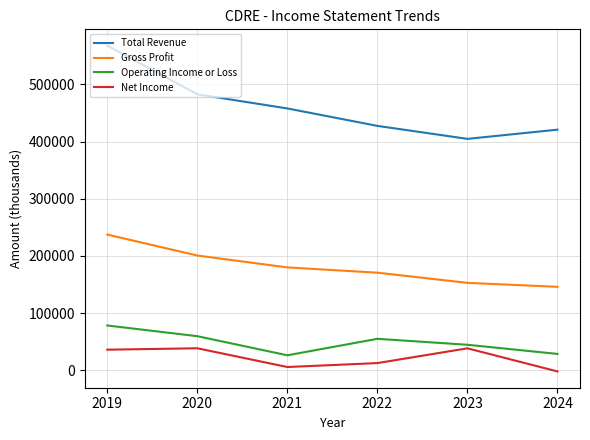

List the labels in order of Total Revenue value, smallest first.

2023, 2024, 2022, 2021, 2020, 2019